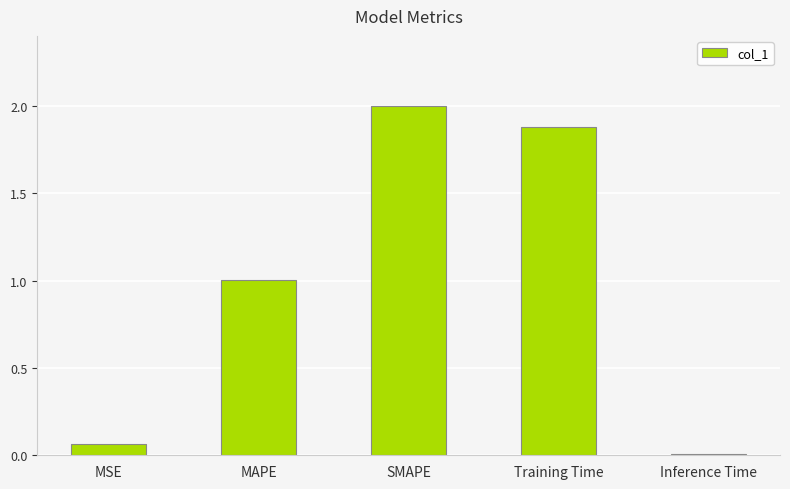

How many data points does each series have?

5